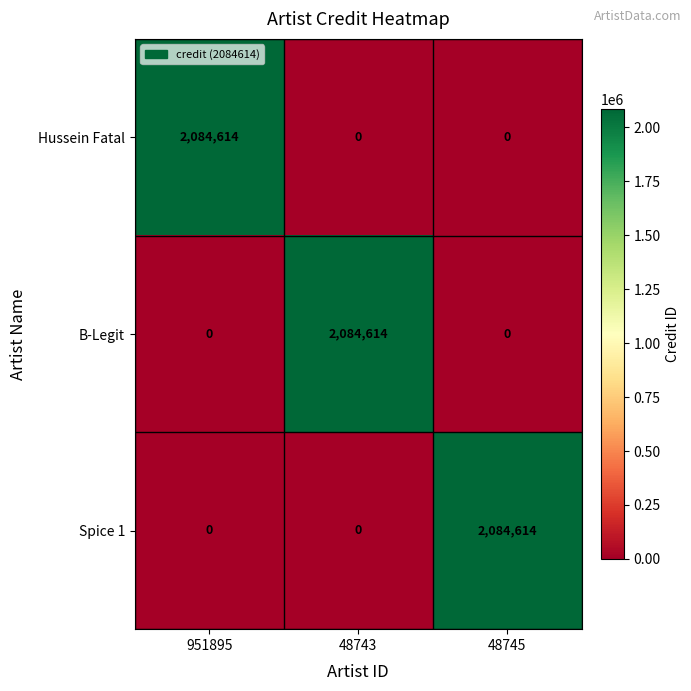

Is it true that B-Legit equals 670170 at 48743?

False